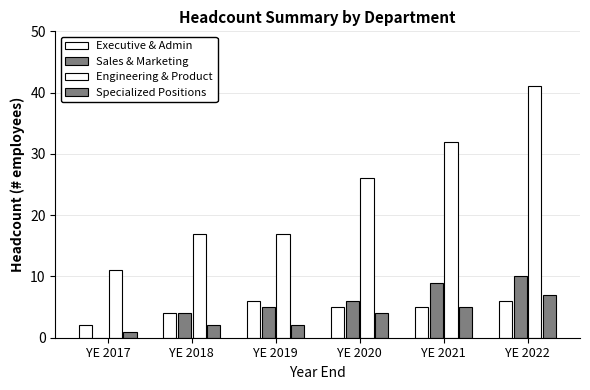

What is the minimum value for Executive & Admin?

2